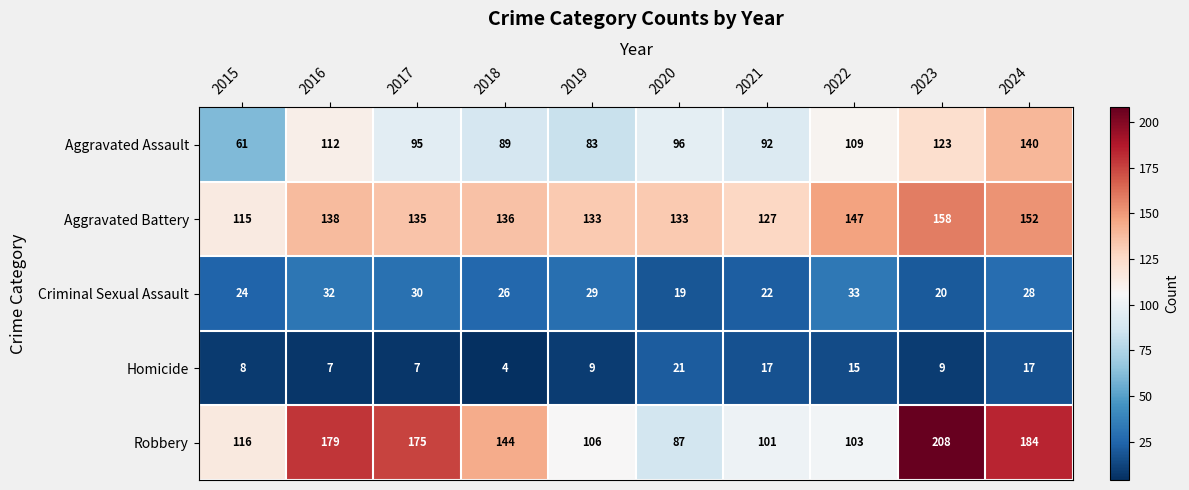

Is the value of Aggravated Assault at 2019 greater than the value of Homicide at 2020?

Yes